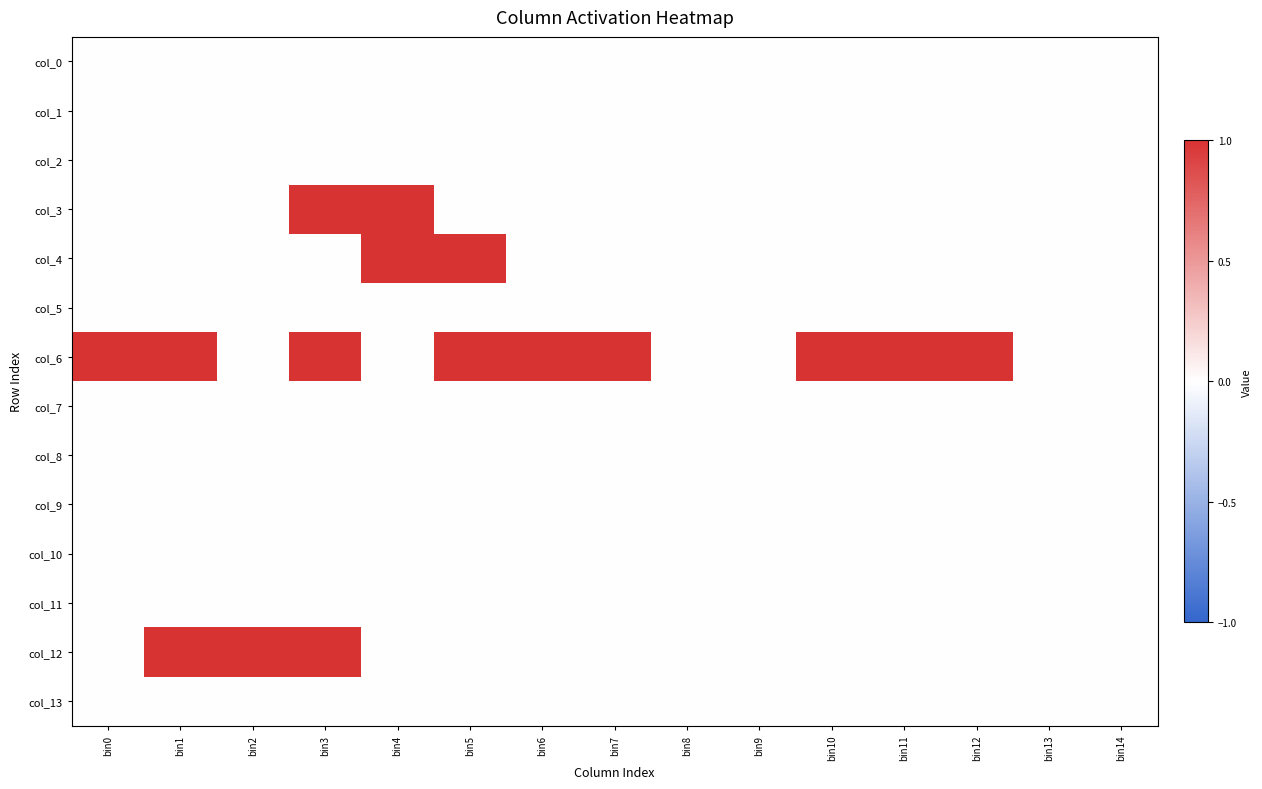

Count the number of categories in the chart.

15